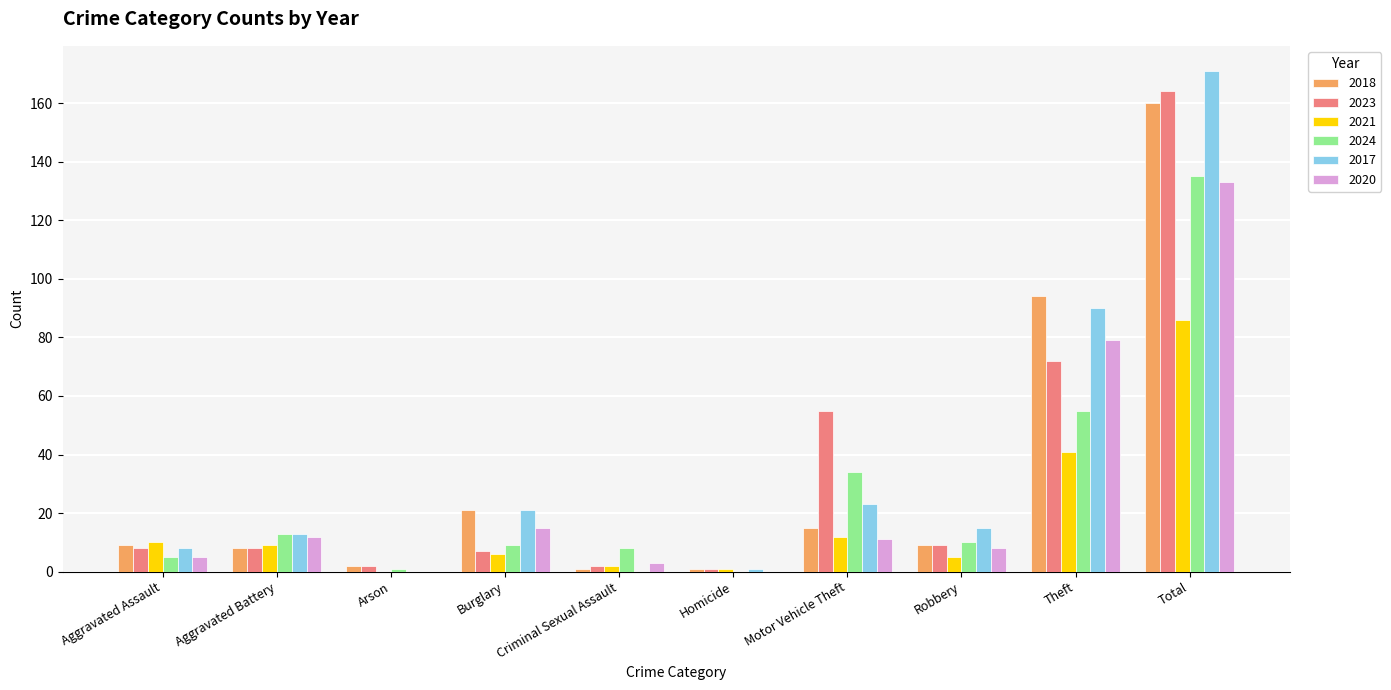

At which category is the sum across all series the highest?

Total